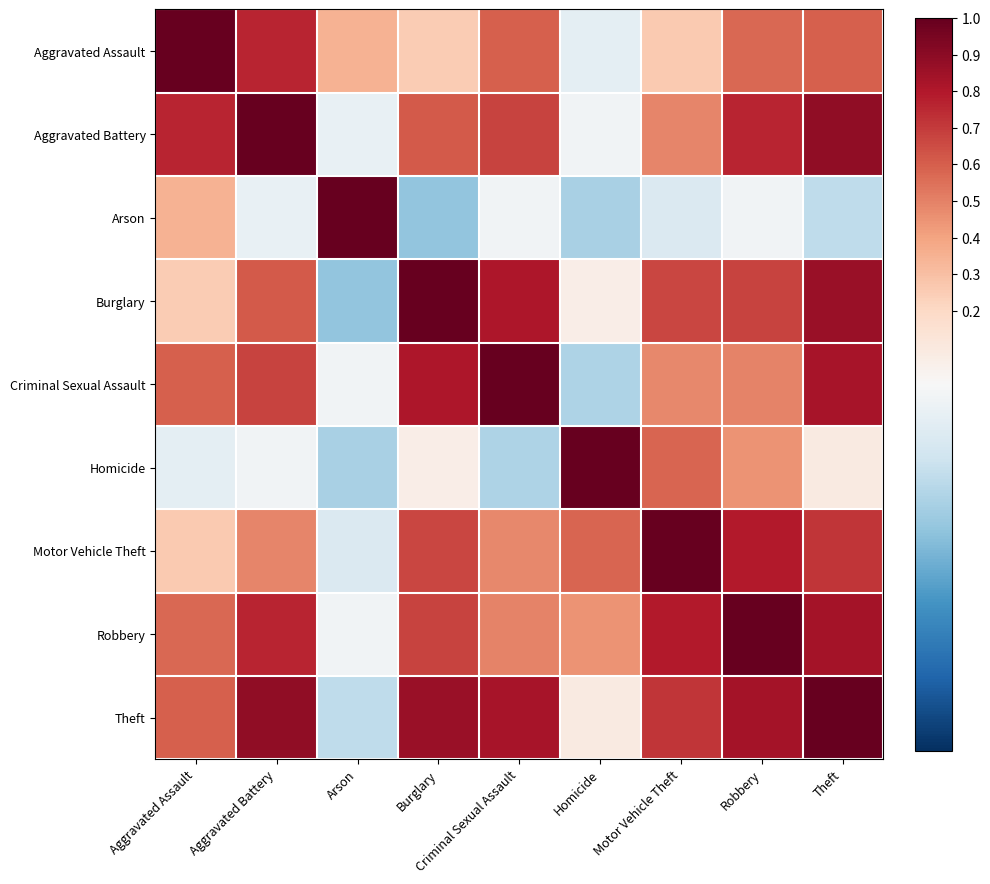

Reading left to right, transcribe all the data shown in this chart.

Aggravated Assault: Aggravated Assault=1.0	Aggravated Battery=0.8	Arson=0.3	Burglary=0.3	Criminal Sexual Assault=0.6	Homicide=-0.1	Motor Vehicle Theft=0.3	Robbery=0.6	Theft=0.6
Aggravated Battery: Aggravated Assault=0.8	Aggravated Battery=1.0	Arson=-0.1	Burglary=0.6	Criminal Sexual Assault=0.7	Homicide=-0.0	Motor Vehicle Theft=0.5	Robbery=0.8	Theft=0.9
Arson: Aggravated Assault=0.3	Aggravated Battery=-0.1	Arson=1.0	Burglary=-0.4	Criminal Sexual Assault=-0.0	Homicide=-0.3	Motor Vehicle Theft=-0.1	Robbery=-0.0	Theft=-0.3
Burglary: Aggravated Assault=0.3	Aggravated Battery=0.6	Arson=-0.4	Burglary=1.0	Criminal Sexual Assault=0.8	Homicide=0.1	Motor Vehicle Theft=0.7	Robbery=0.7	Theft=0.9
Criminal Sexual Assault: Aggravated Assault=0.6	Aggravated Battery=0.7	Arson=-0.0	Burglary=0.8	Criminal Sexual Assault=1.0	Homicide=-0.3	Motor Vehicle Theft=0.5	Robbery=0.5	Theft=0.8
Homicide: Aggravated Assault=-0.1	Aggravated Battery=-0.0	Arson=-0.3	Burglary=0.1	Criminal Sexual Assault=-0.3	Homicide=1.0	Motor Vehicle Theft=0.6	Robbery=0.4	Theft=0.1
Motor Vehicle Theft: Aggravated Assault=0.3	Aggravated Battery=0.5	Arson=-0.1	Burglary=0.7	Criminal Sexual Assault=0.5	Homicide=0.6	Motor Vehicle Theft=1.0	Robbery=0.8	Theft=0.7
Robbery: Aggravated Assault=0.6	Aggravated Battery=0.8	Arson=-0.0	Burglary=0.7	Criminal Sexual Assault=0.5	Homicide=0.4	Motor Vehicle Theft=0.8	Robbery=1.0	Theft=0.8
Theft: Aggravated Assault=0.6	Aggravated Battery=0.9	Arson=-0.3	Burglary=0.9	Criminal Sexual Assault=0.8	Homicide=0.1	Motor Vehicle Theft=0.7	Robbery=0.8	Theft=1.0